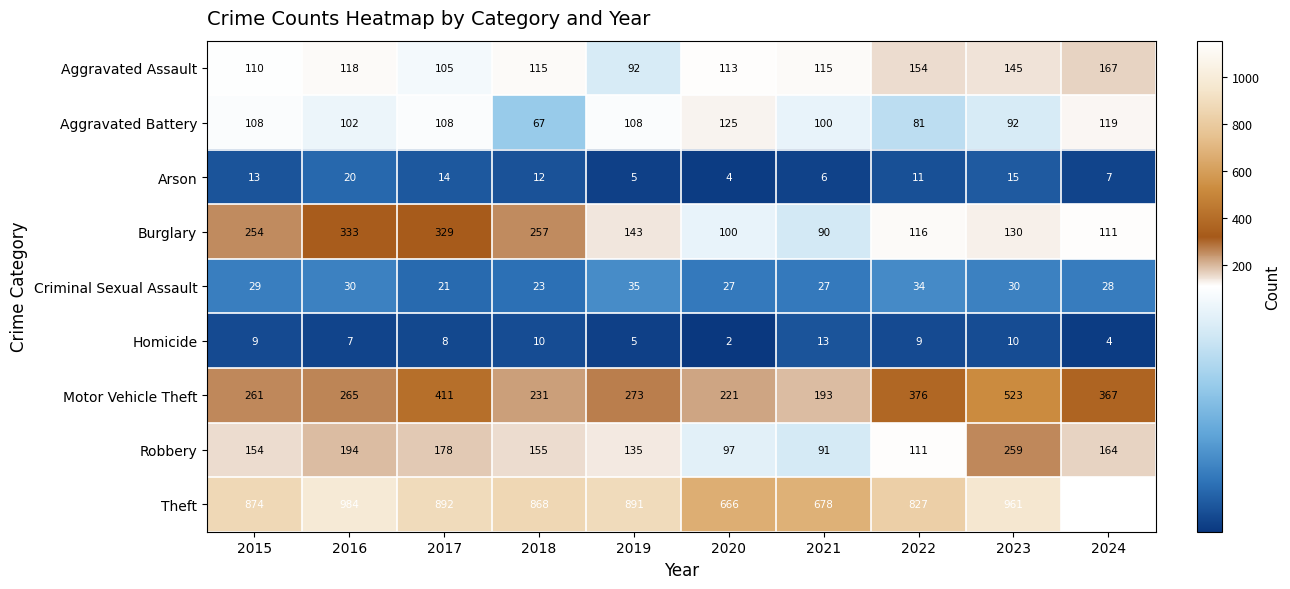

The value of Aggravated Battery at 2019 is 166. True or false?

False